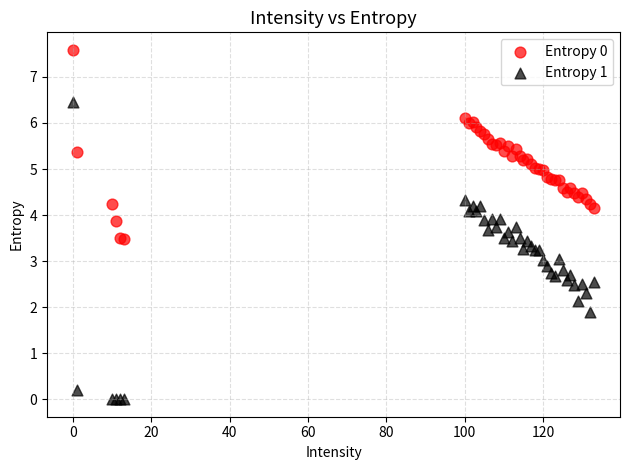

Which series contains the lowest Y value?

Entropy 1